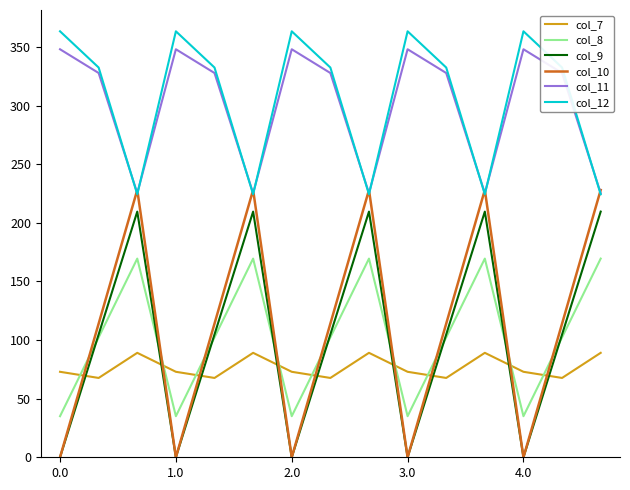

What is the difference between the maximum and second lowest values in the col_9 series?

209.6